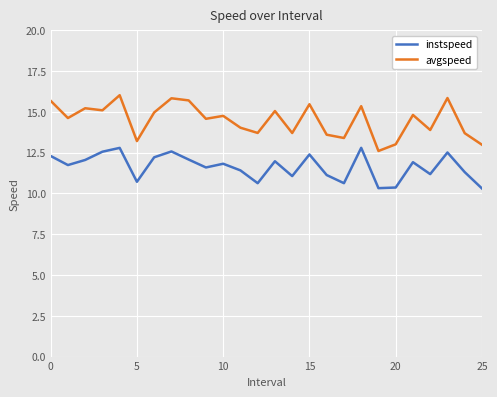

What are all the series names shown in the legend?

instspeed, avgspeed